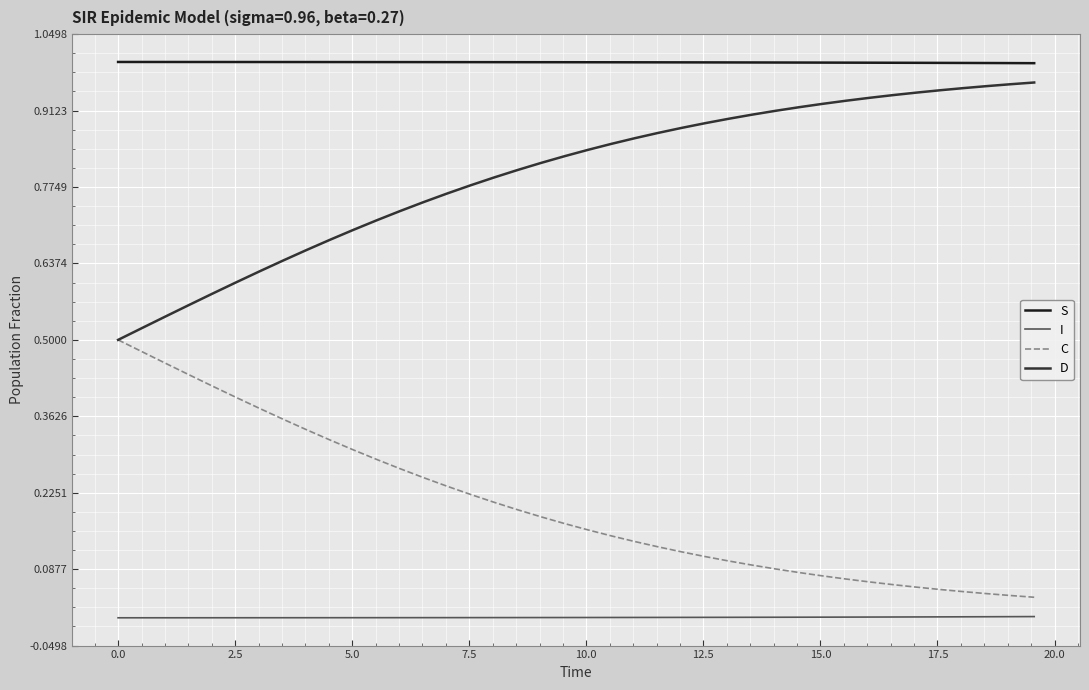

Which series has the largest total across all categories?

S